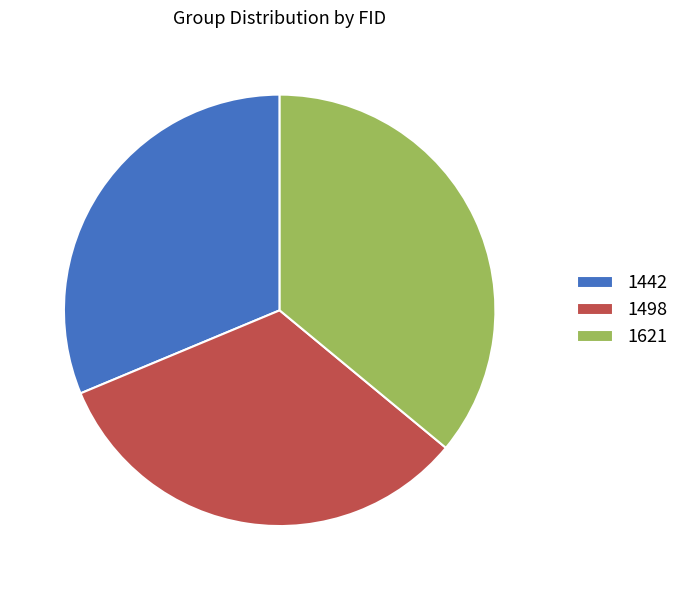

How many slices are in this pie chart?

3